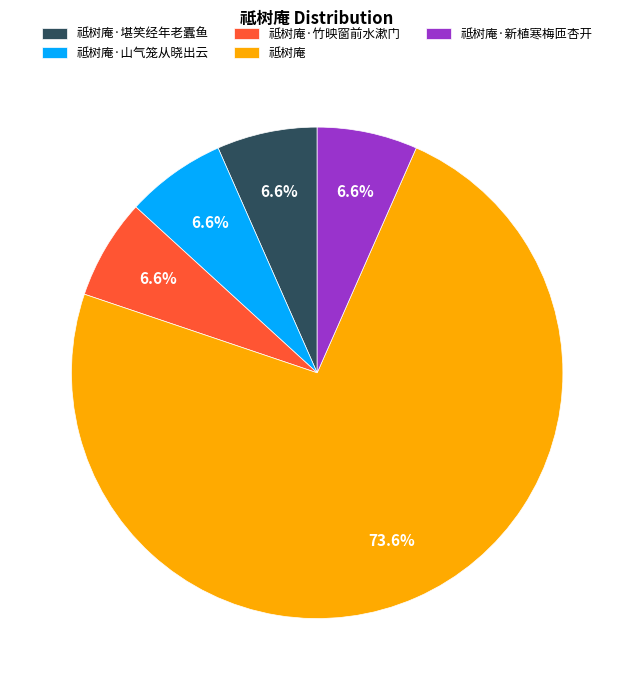

What percentage is the 祗树庵·山气笼从晓出云 slice, to the nearest percent?

7%